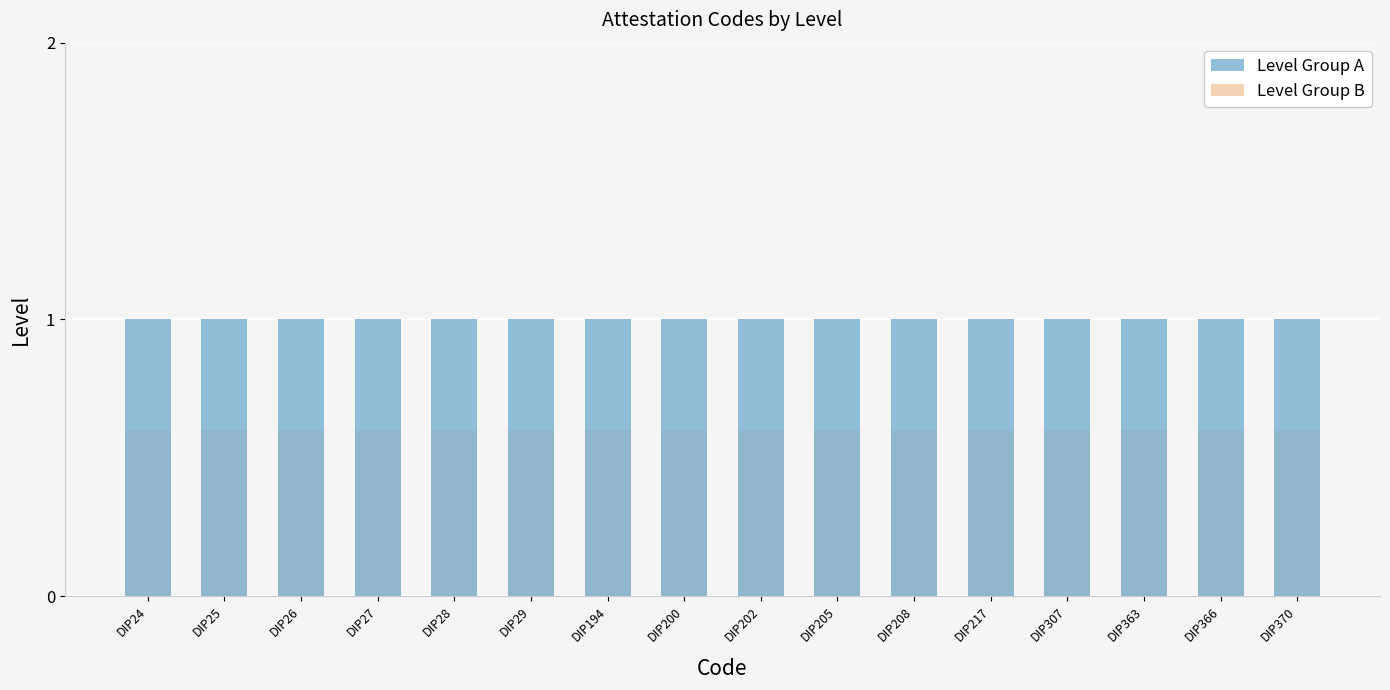

At which category does the chart reach its minimum across all series?

DIP24